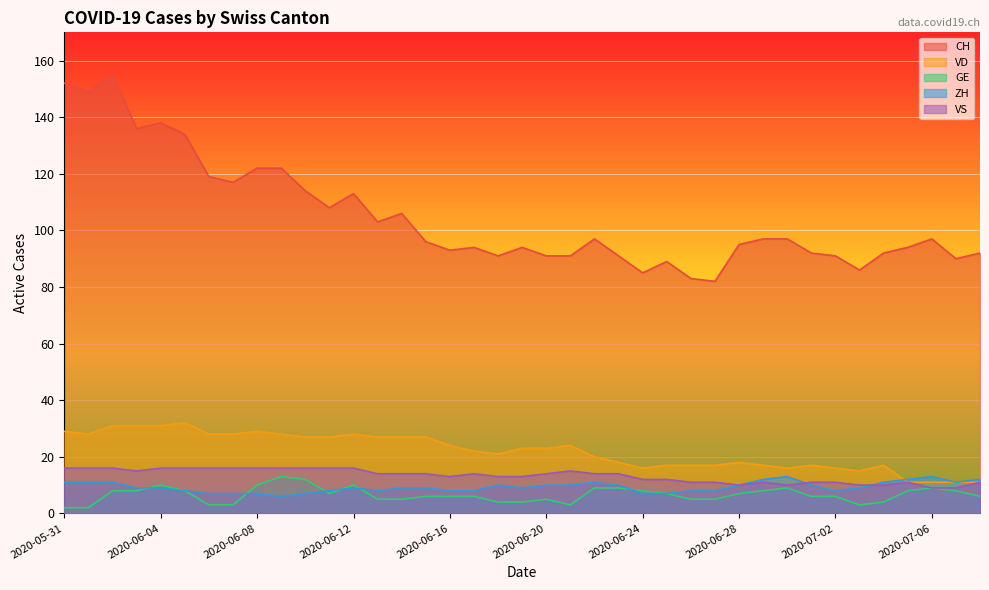

How many data points in ZH are less than 9?

15